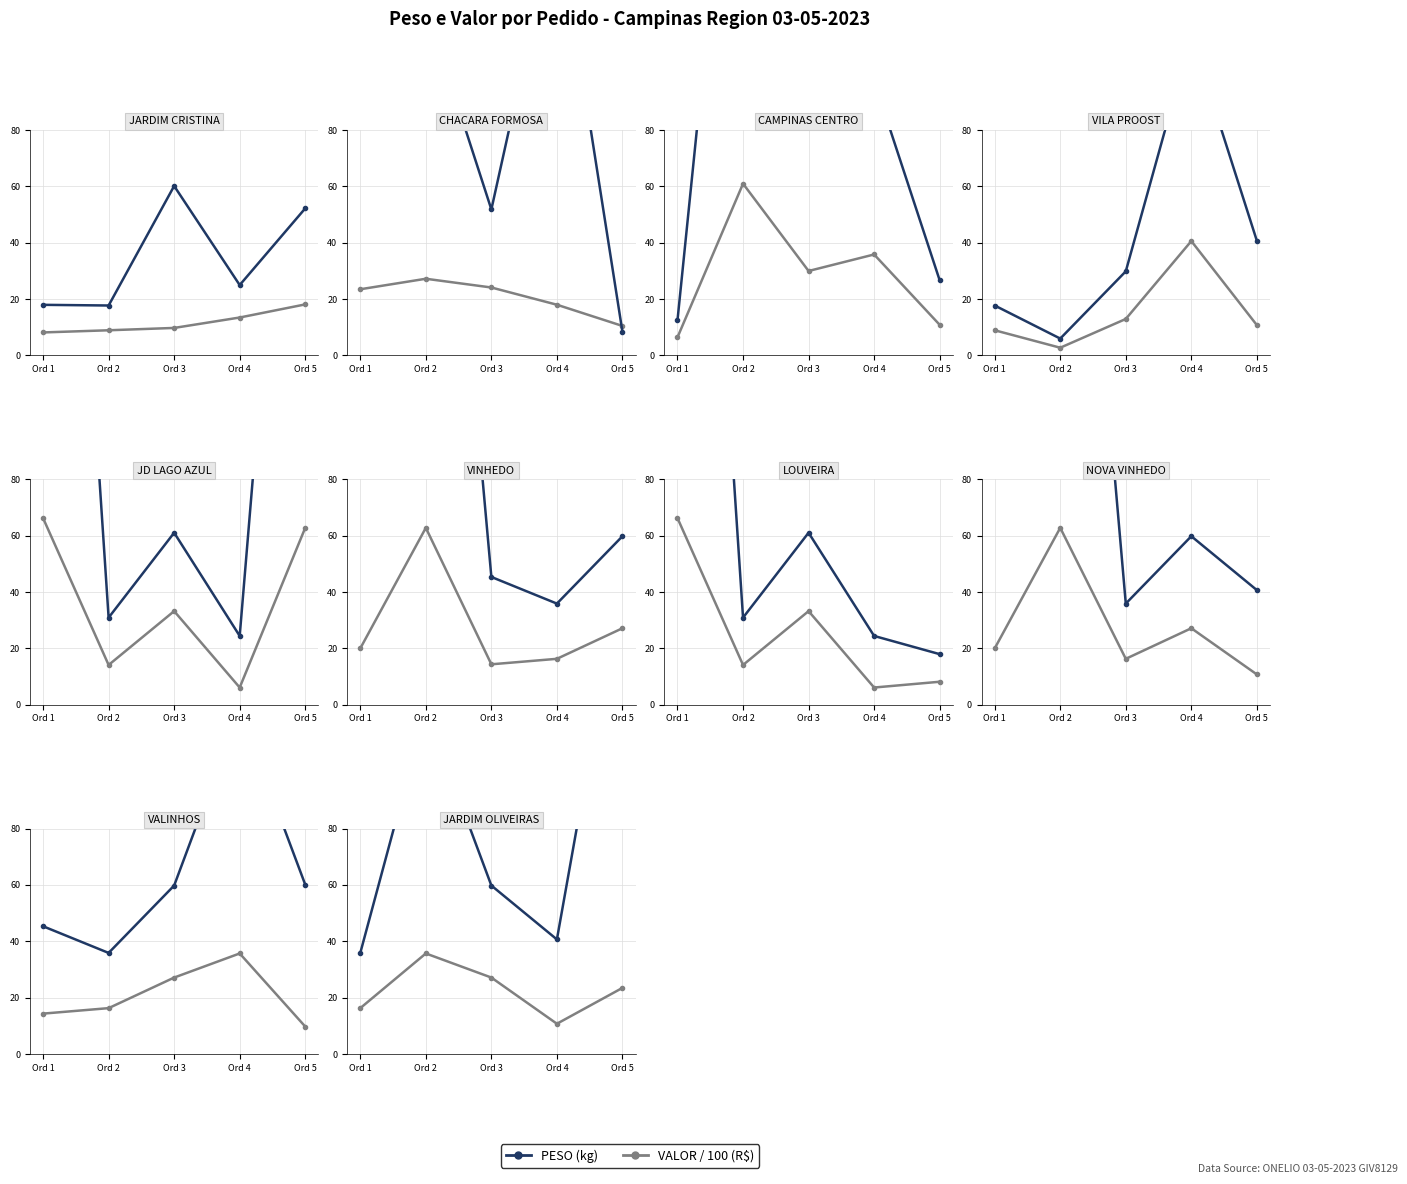

Which series has the largest total across all categories?

PESO